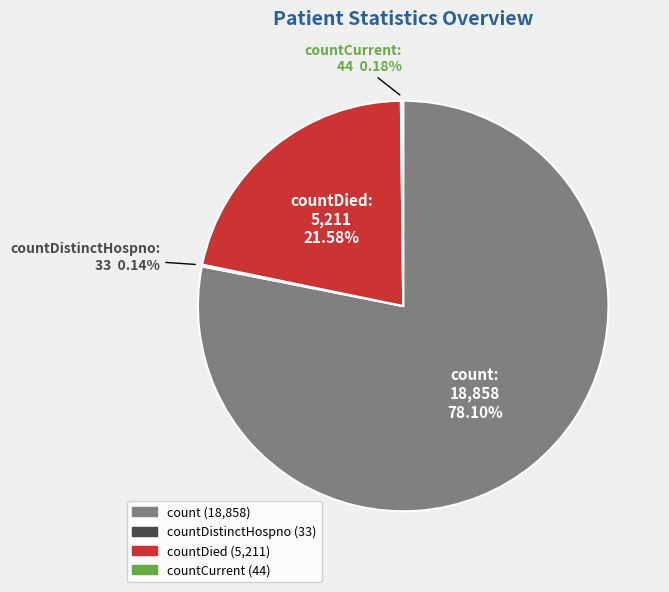

Is there any slice that represents more than half of the pie?

Yes